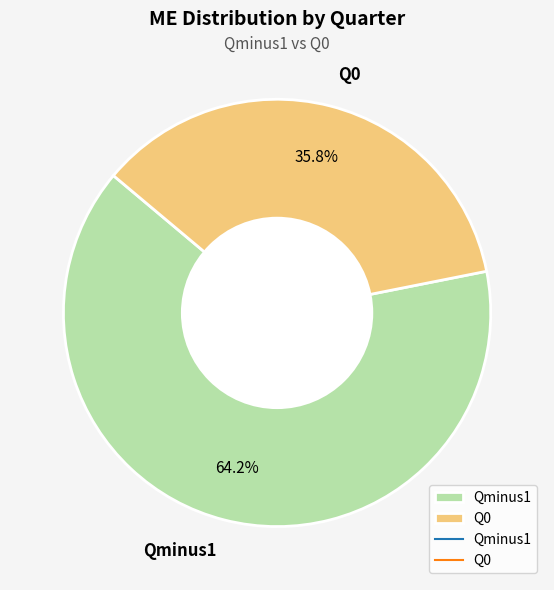

To the nearest percent, what portion does Q0 represent?

36%